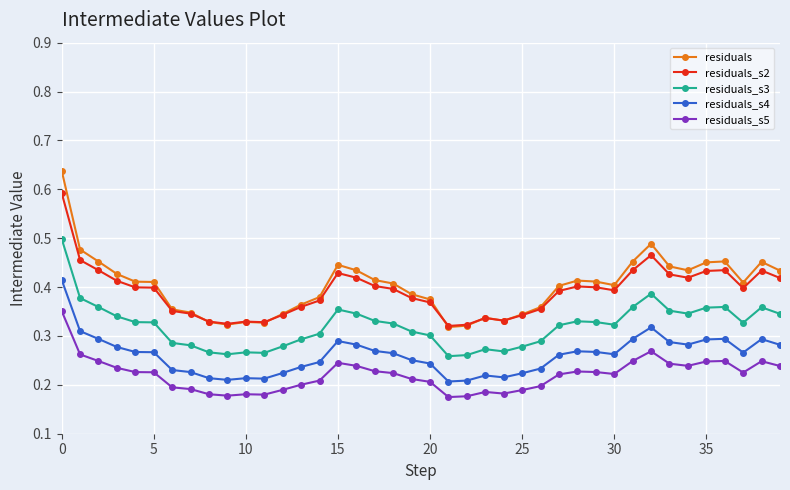

Count the residuals_s5 values in the range 0 to 1.

40